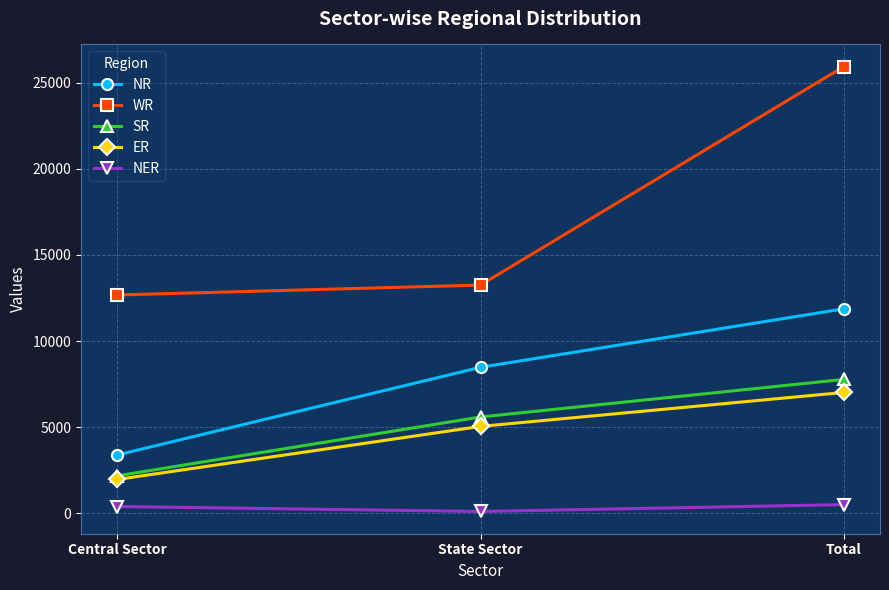

At Total, list the series in order from smallest to largest.

NER, ER, SR, NR, WR